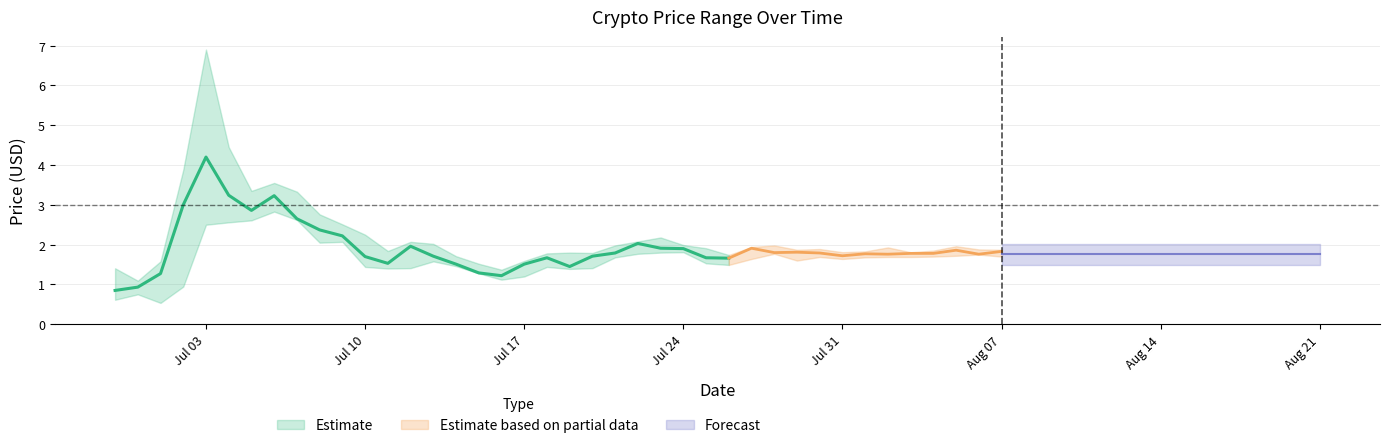

Is this an area chart (filled region under the line)?

No